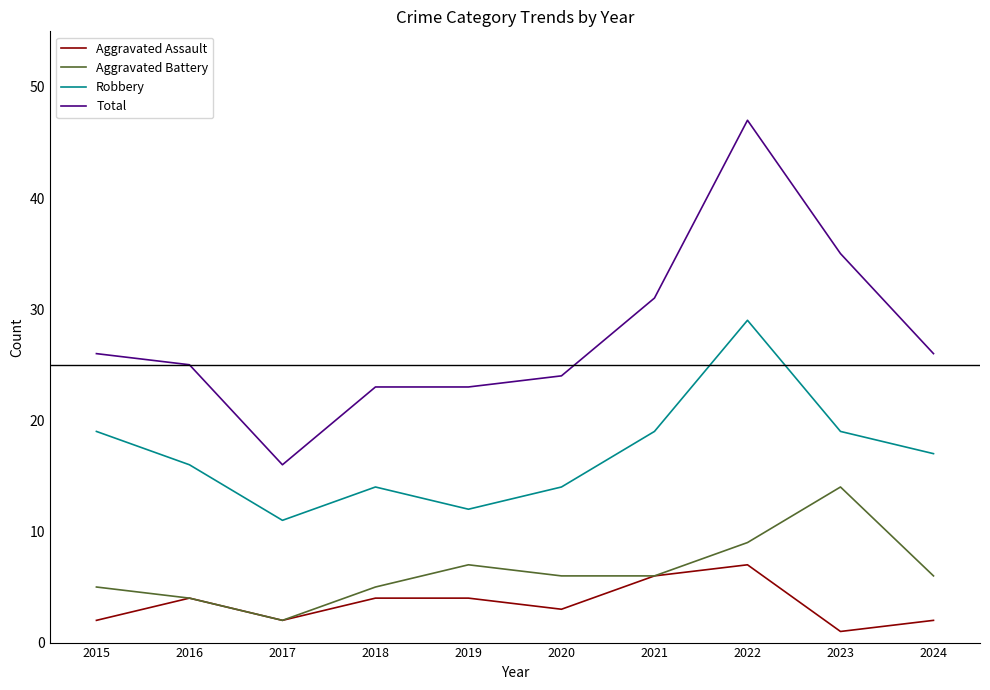

Which label corresponds to the smallest value in the chart?

2023